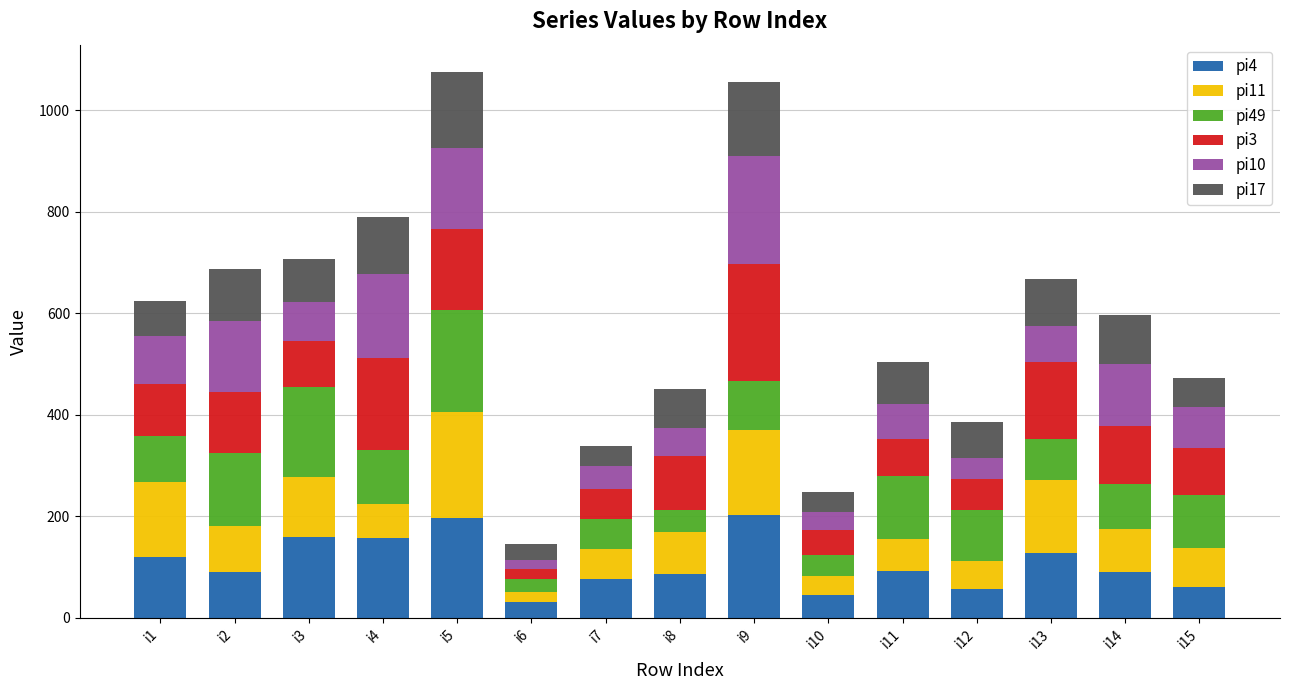

What is the total value across all series at i5?

1076